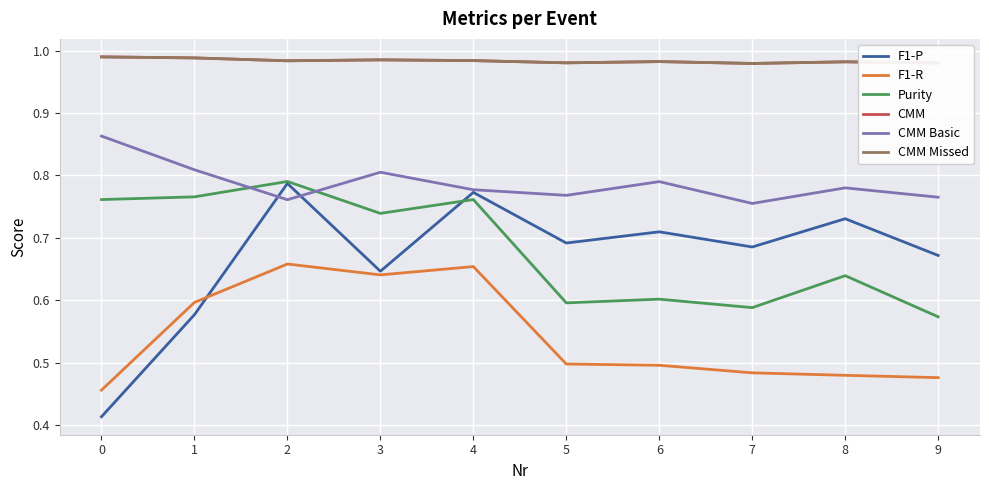

Does the chart display data point markers on the line(s)?

No